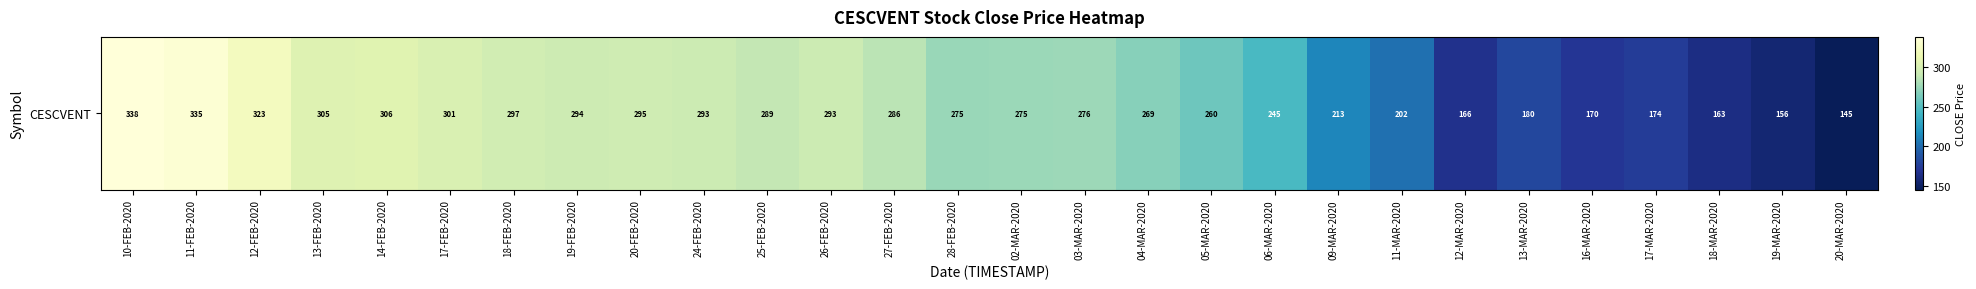

Between 12-FEB-2020 and 14-FEB-2020, which is larger?

12-FEB-2020